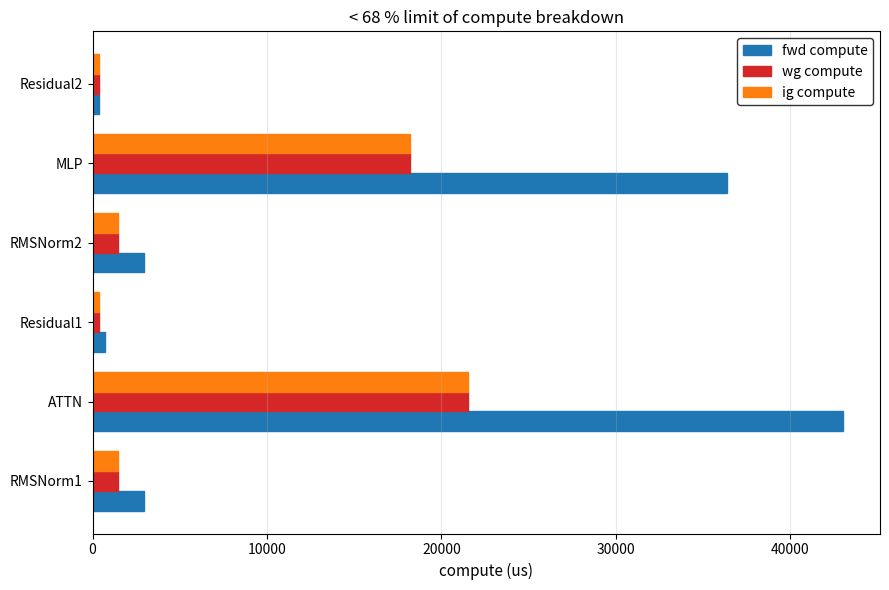

What is the total value across all series at RMSNorm1?

5898.2